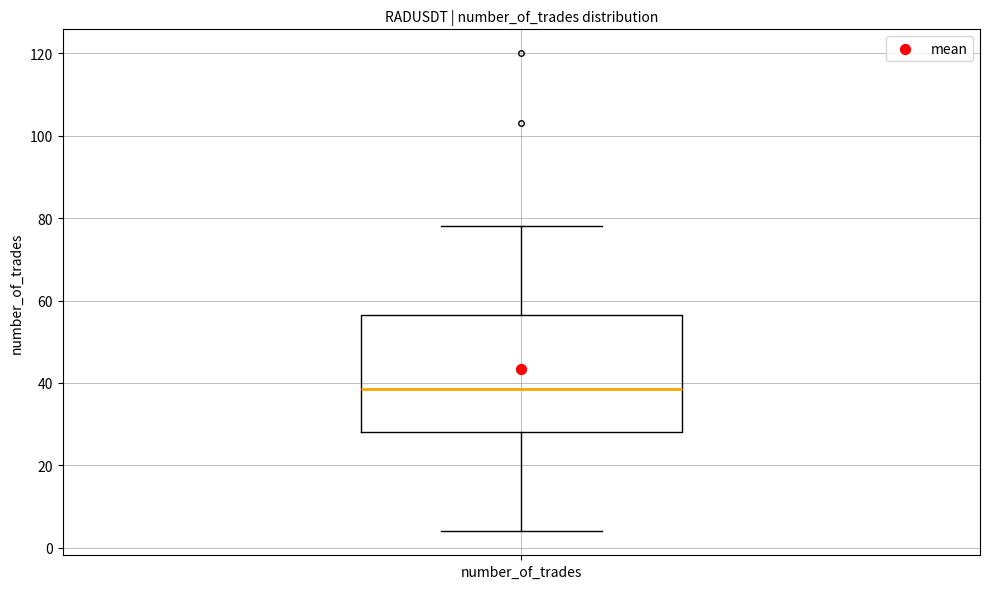

Read this box plot against the y-axis: the position of the median line, the range covered by the box, and the ends of both whiskers. The values are not printed on the chart, so give them approximately, as read against the axis.

median 38, box 28 to 56, whiskers 4 to 78